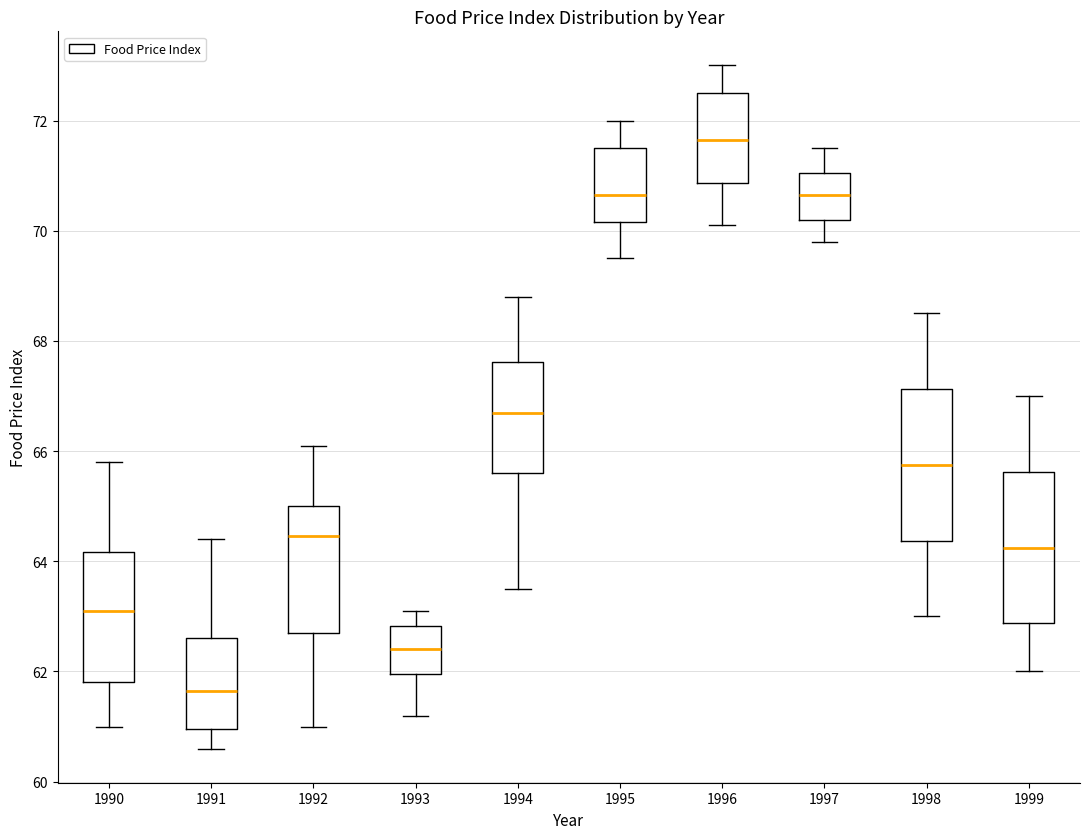

Reading left to right, read every box against the y-axis: the position of its median line, the range the box covers, and the ends of its whiskers. The values are not printed on the chart, so give them approximately, as read against the axis.

1990: median 63.2, box 61.8 to 64.2, whiskers 61.0 to 65.8
1991: median 61.6, box 61.0 to 62.6, whiskers 60.6 to 64.4
1992: median 64.4, box 62.8 to 65.0, whiskers 61.0 to 66.2
1993: median 62.4, box 62.0 to 62.8, whiskers 61.2 to 63.2
1994: median 66.8, box 65.6 to 67.6, whiskers 63.6 to 68.8
1995: median 70.6, box 70.2 to 71.6, whiskers 69.6 to 72.0
1996: median 71.6, box 70.8 to 72.6, whiskers 70.2 to 73.0
1997: median 70.6, box 70.2 to 71.0, whiskers 69.8 to 71.6
1998: median 65.8, box 64.4 to 67.2, whiskers 63.0 to 68.6
1999: median 64.2, box 62.8 to 65.6, whiskers 62.0 to 67.0